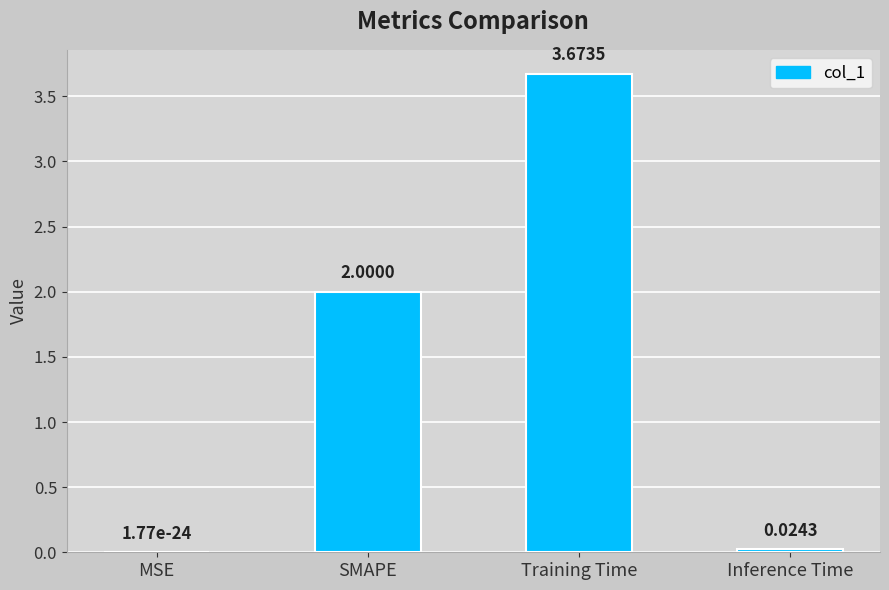

At which category does the chart reach its peak across all series?

Training Time